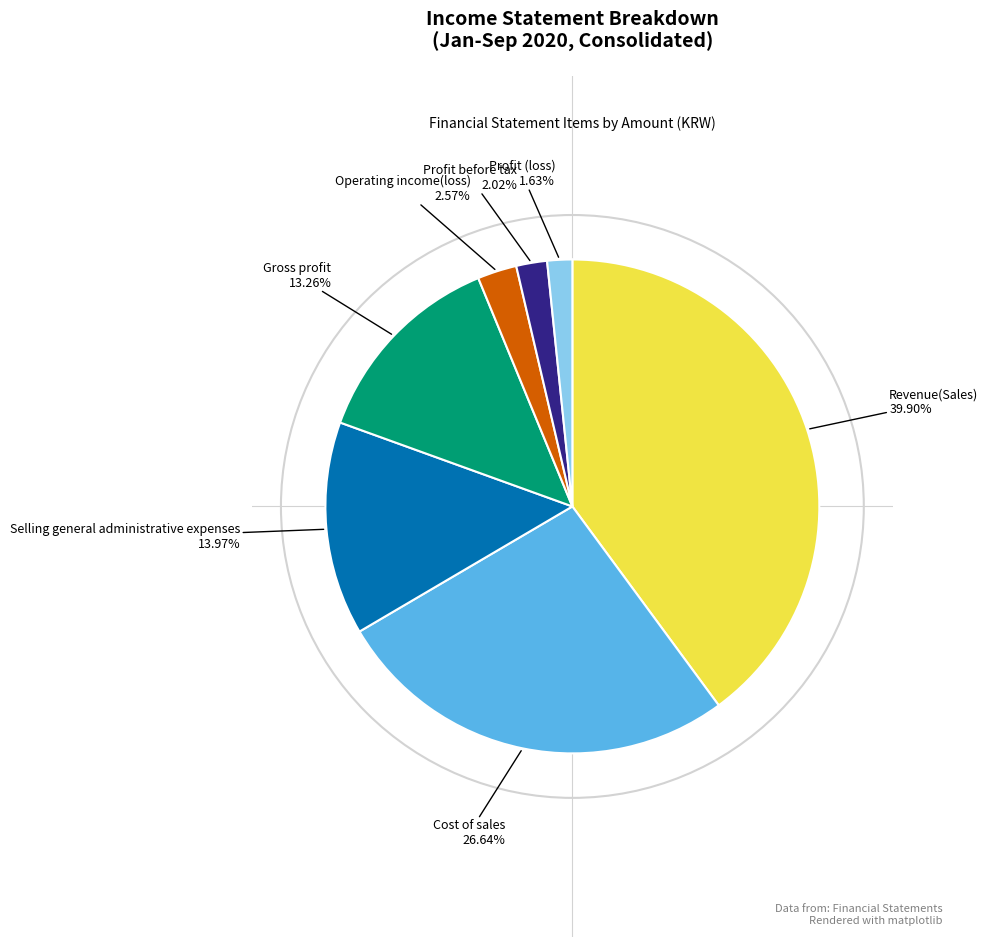

To the nearest percent, what is the difference between the largest and smallest slice percentages?

38%